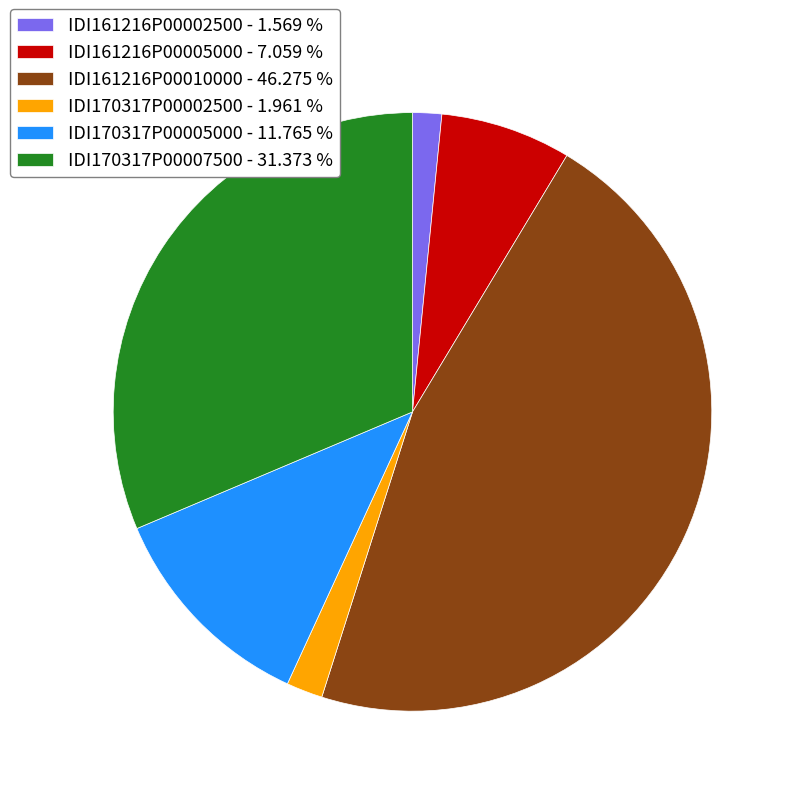

Which has a higher value, IDI170317P00007500 - 31.373 % or IDI170317P00002500 - 1.961 %?

IDI170317P00007500 - 31.373 %